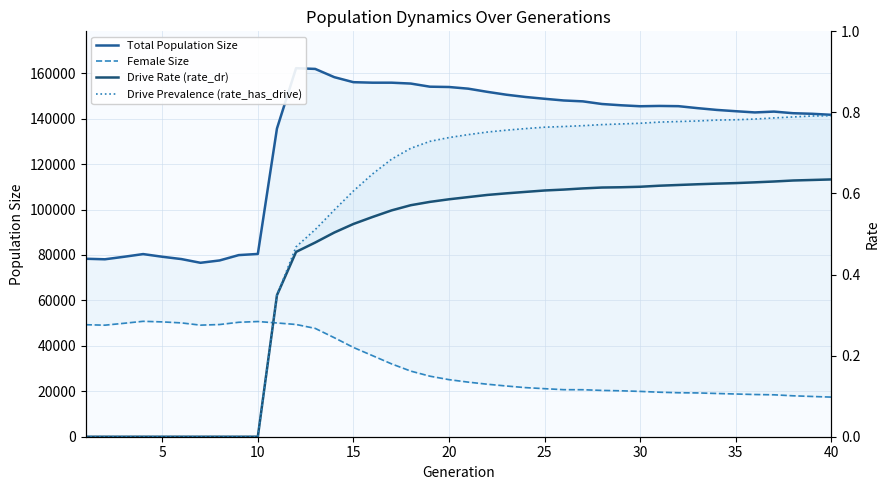

True or false: Drive Rate (rate_dr) has more than 1 interior local peaks.

False